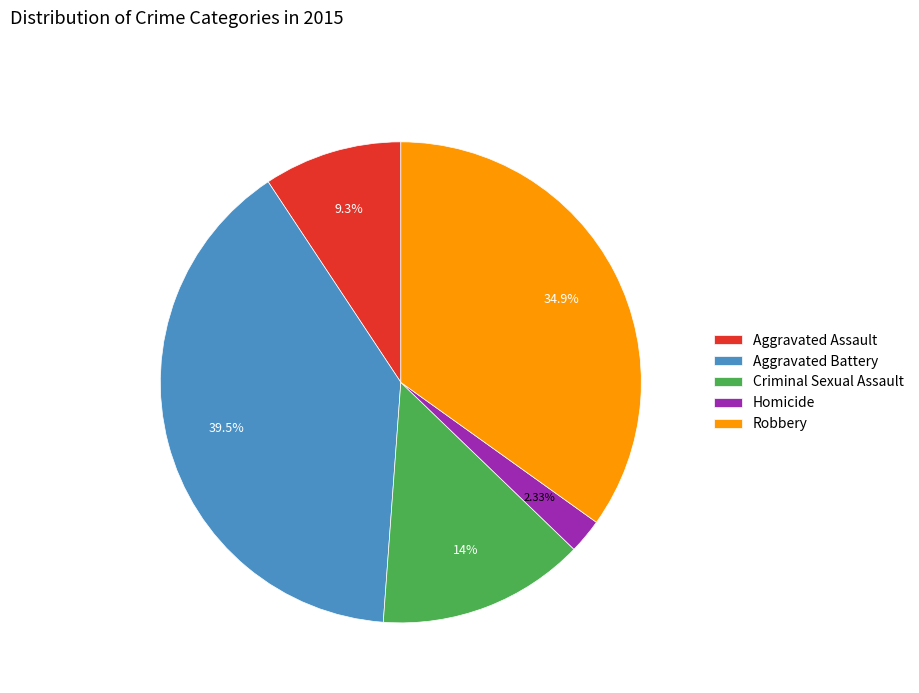

True or false: Aggravated Battery accounts for 49% of the total.

False